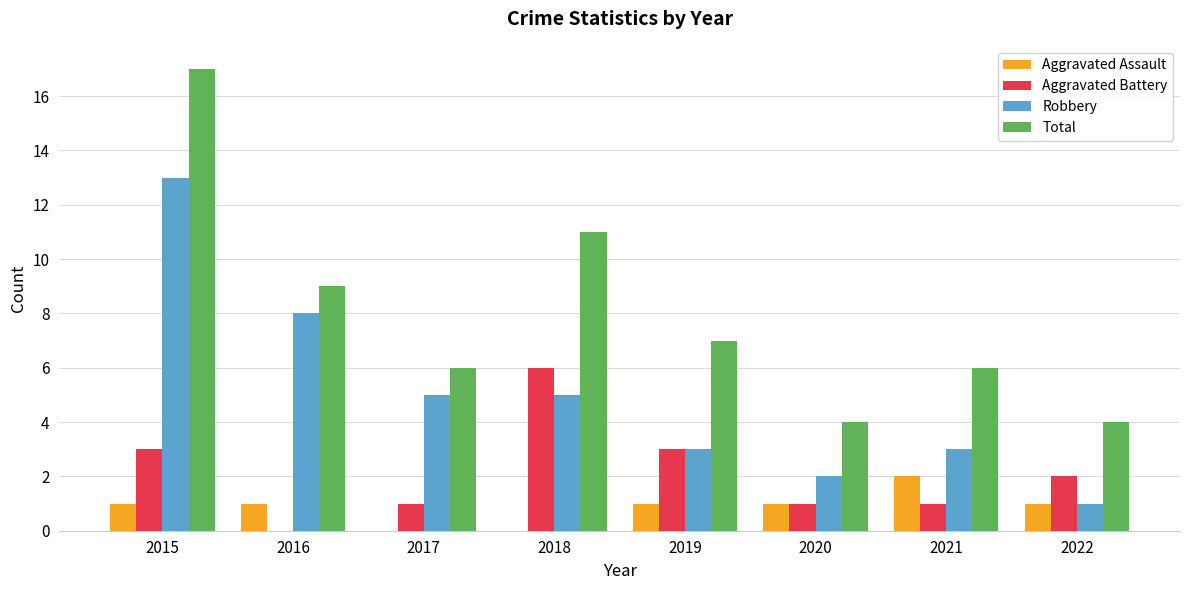

At which category does the chart reach its peak across all series?

2015